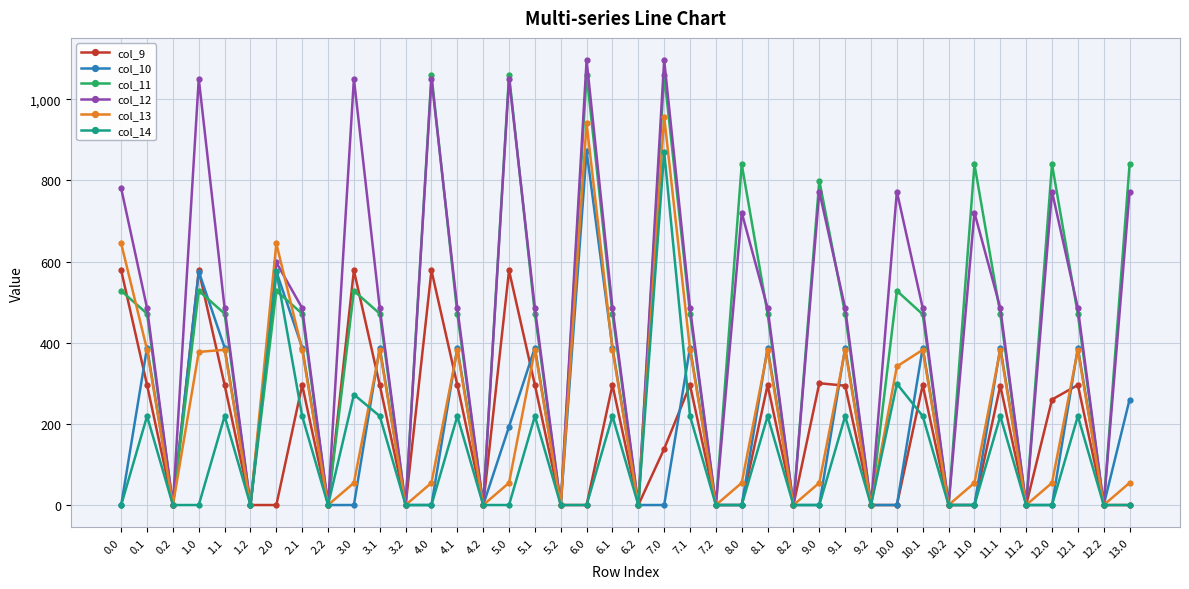

How many lines are shown in the chart?

6